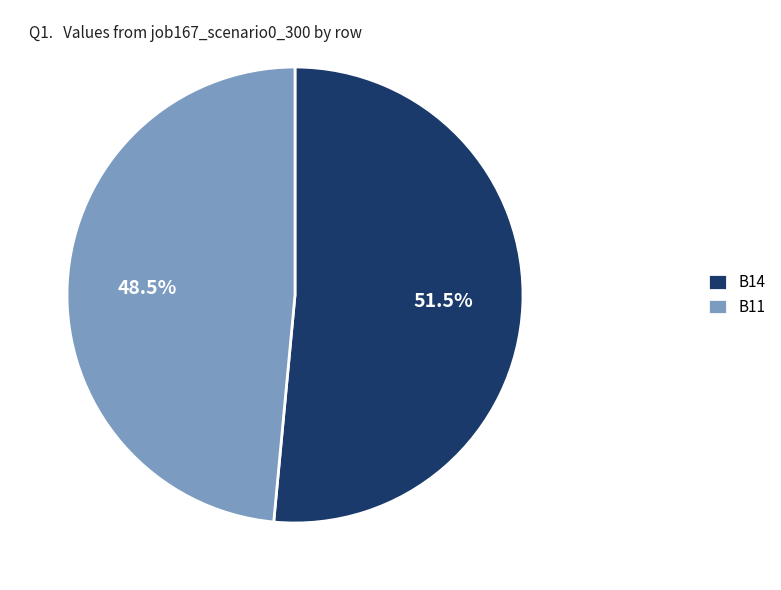

To the nearest percent, what is the average slice percentage?

50%